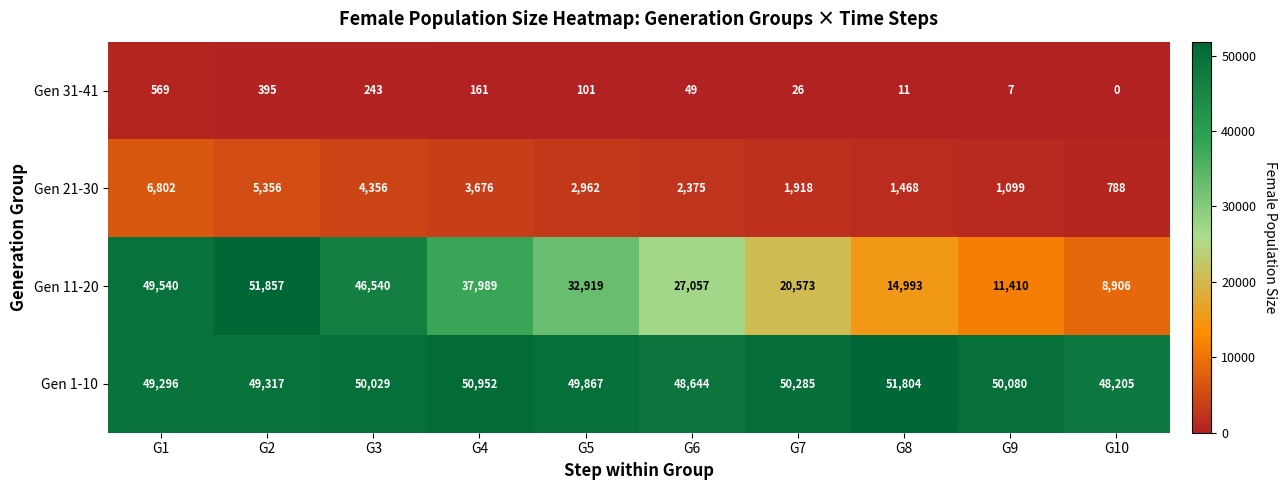

What is the difference between the Gen 31-41 values at G5 and G4?

60